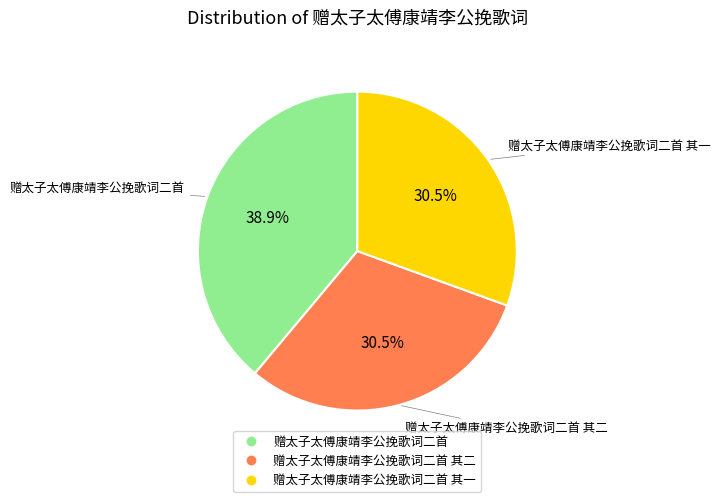

Is there a majority slice in this chart?

No